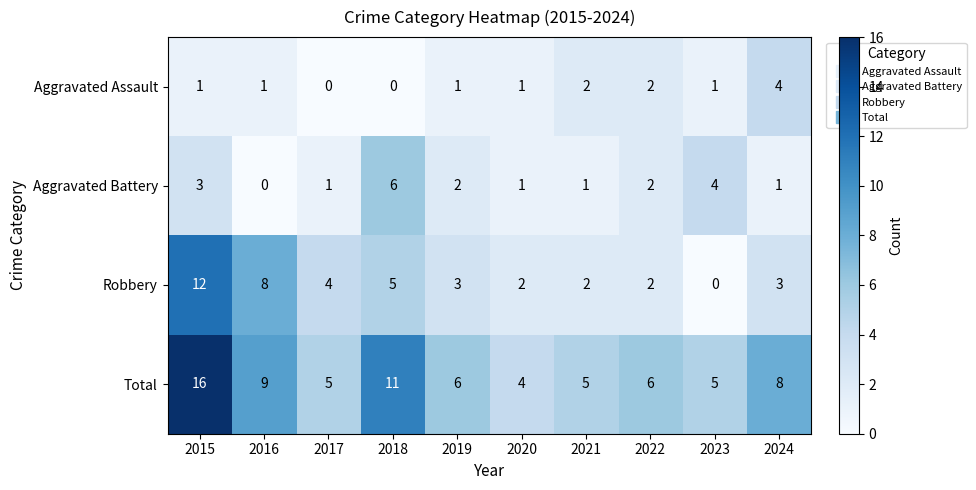

What is the average value of the Robbery series?

4